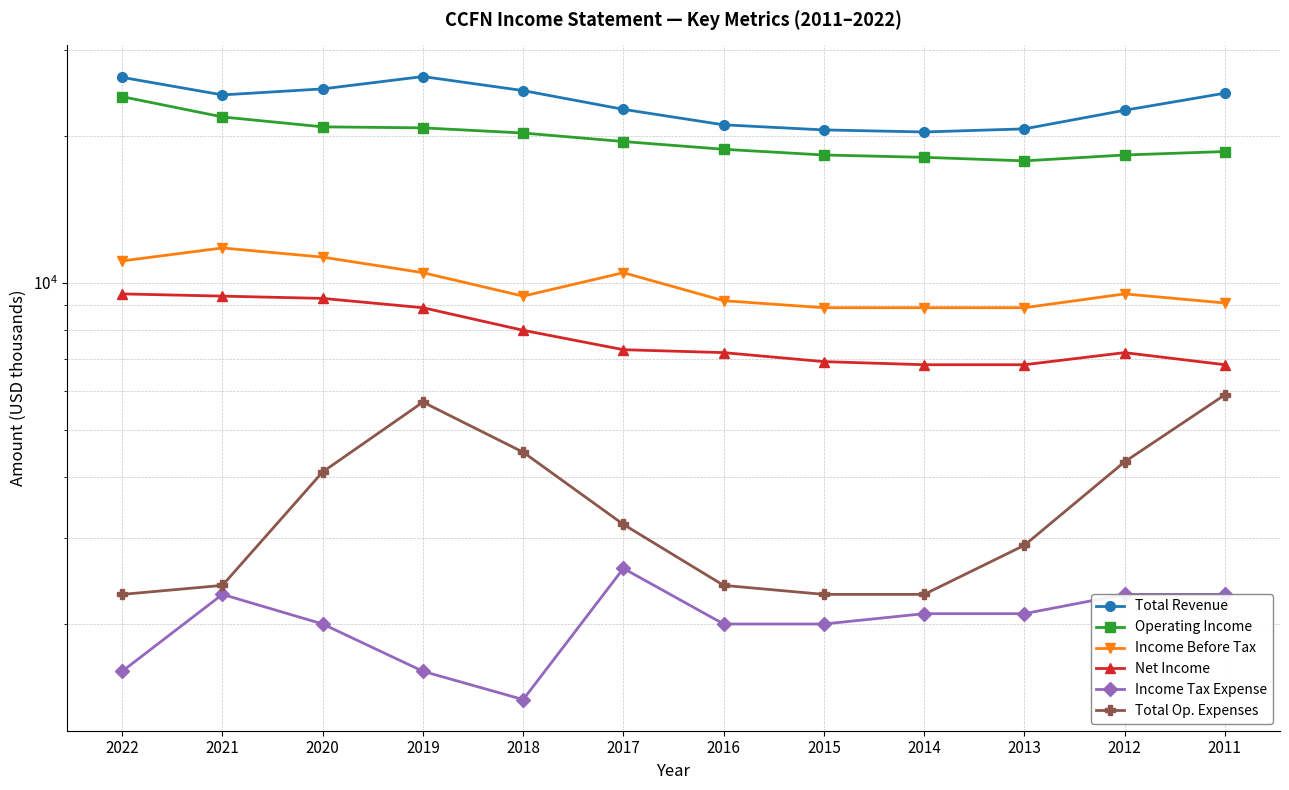

Where is the first local minimum for Income Tax Expense?

2018